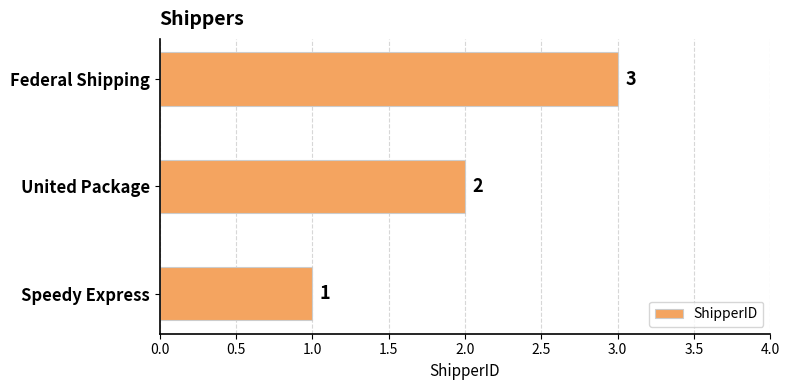

How many categories are shown in the chart?

3